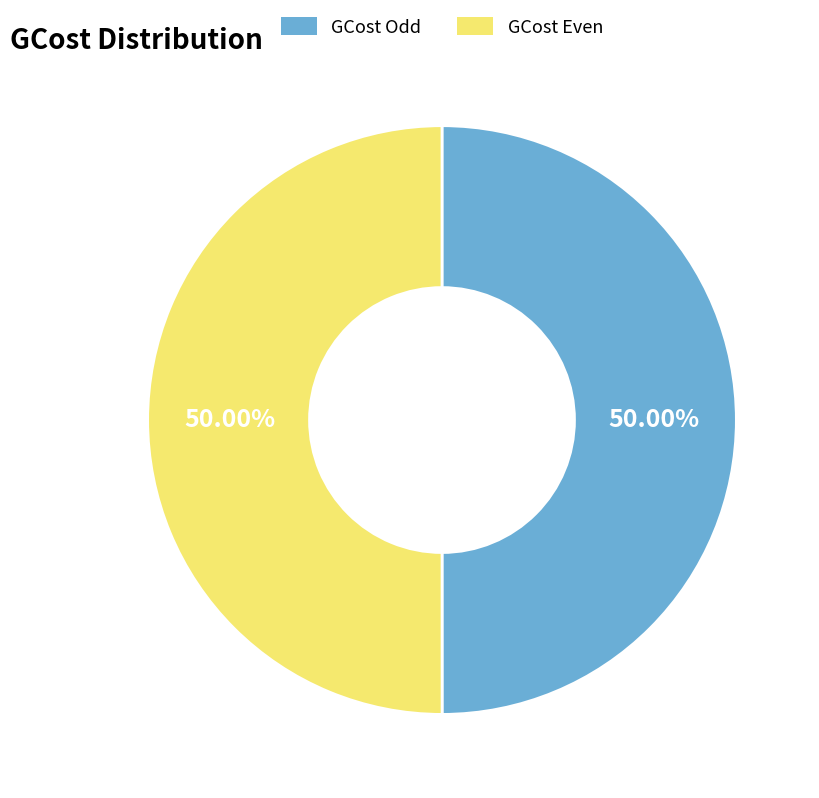

What is the ratio of the value at GCost Odd to the value at GCost Even?

1.0